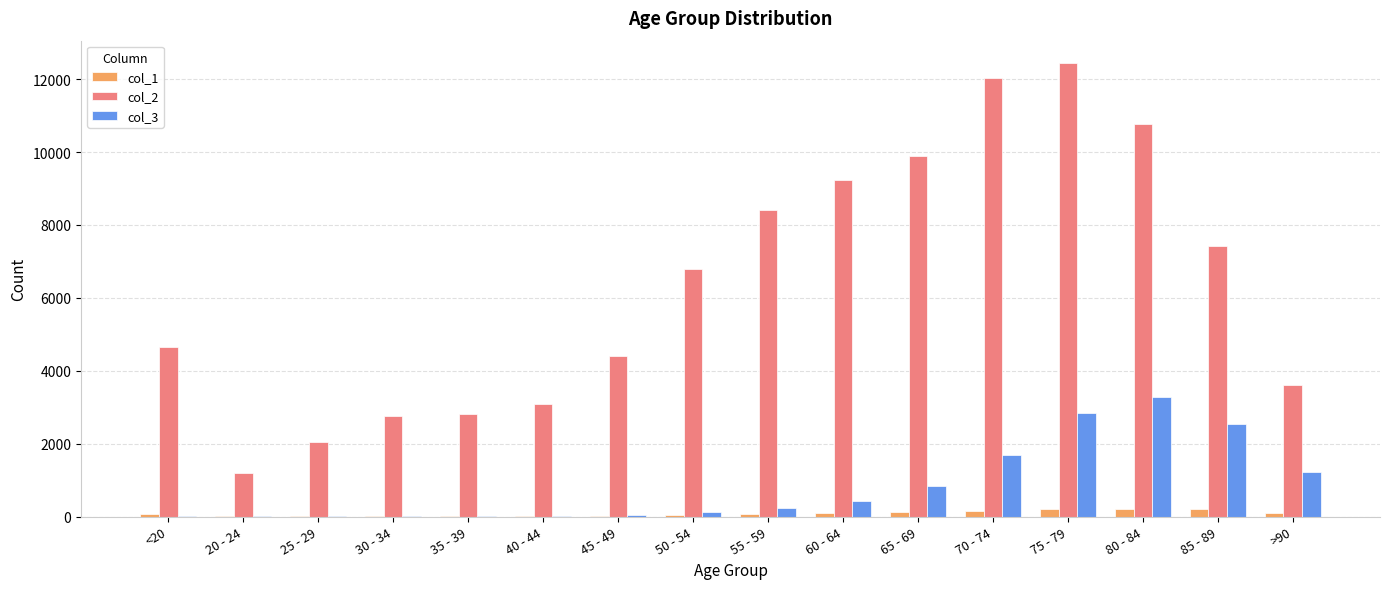

How many categories are shown in the chart?

16